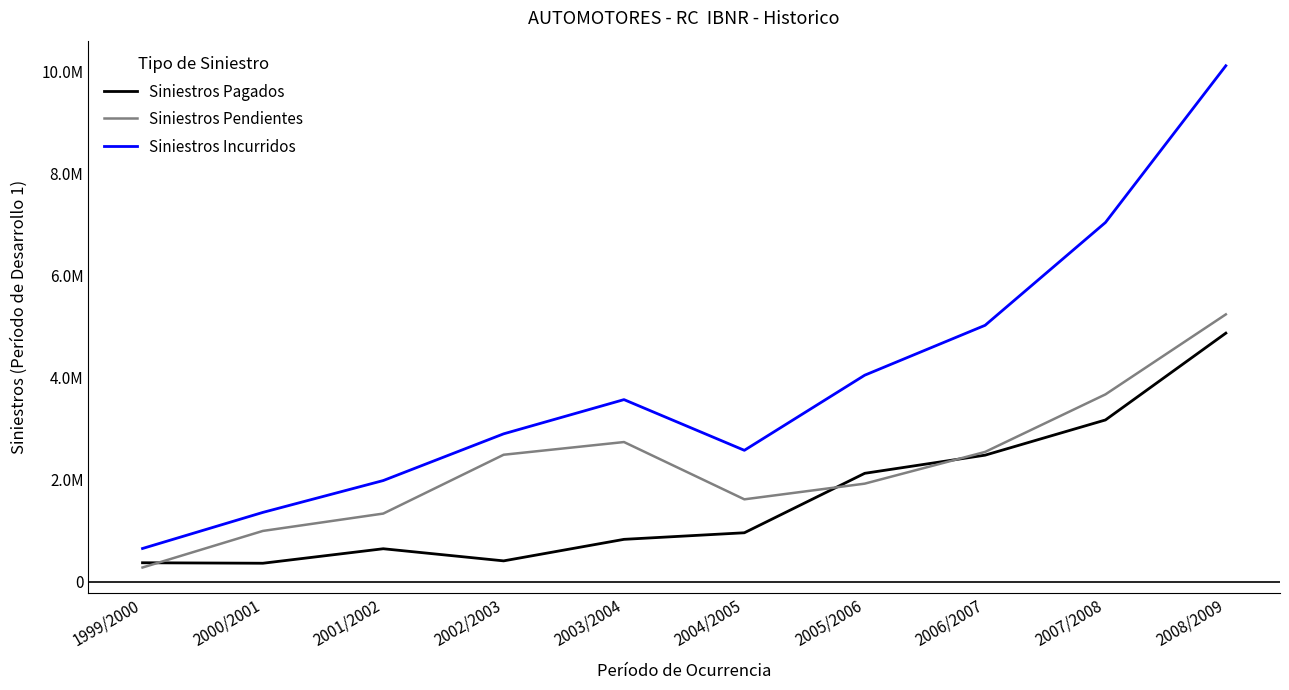

What position from the left is 2008/2009?

10